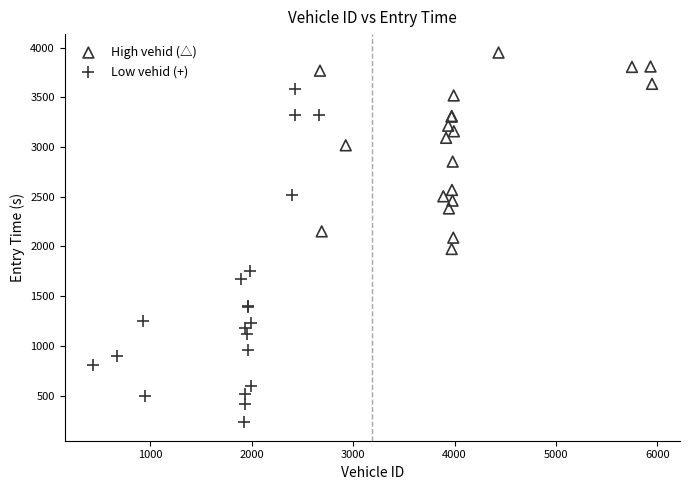

Which series reaches the maximum Y coordinate?

High vehid (△)